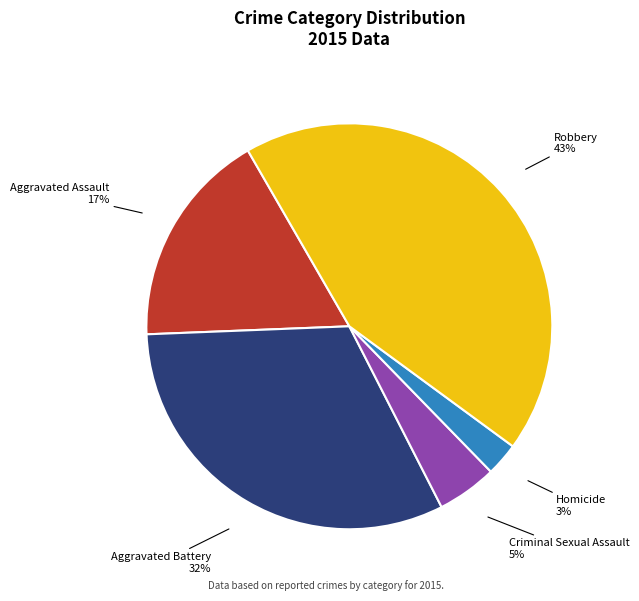

Does Robbery represent more than half of the total?

No